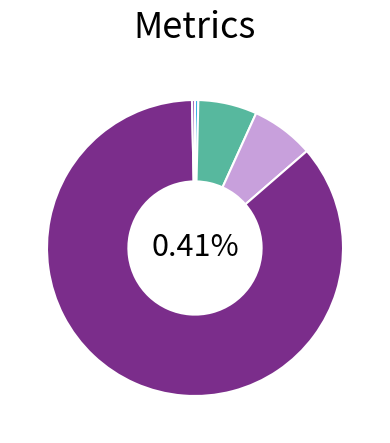

Which slice is the largest?

Training Time